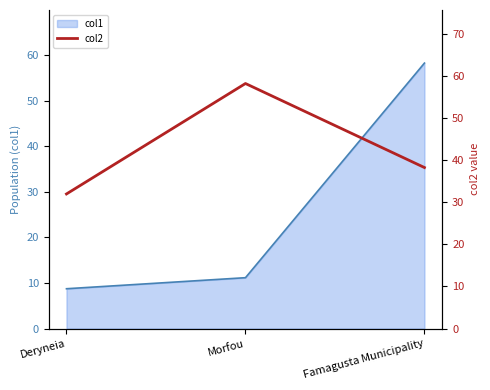

Where is col1 nearest to the value 33?

Morfou